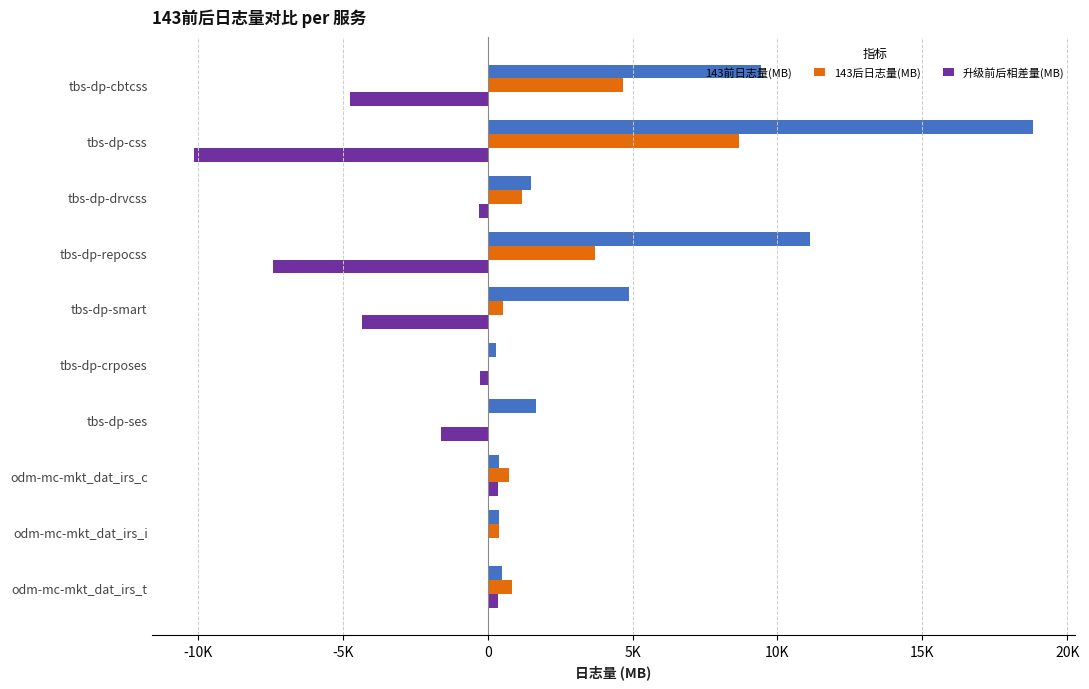

What are all the series names shown in the legend?

143前日志量(MB), 143后日志量(MB), 升级前后相差量(MB)